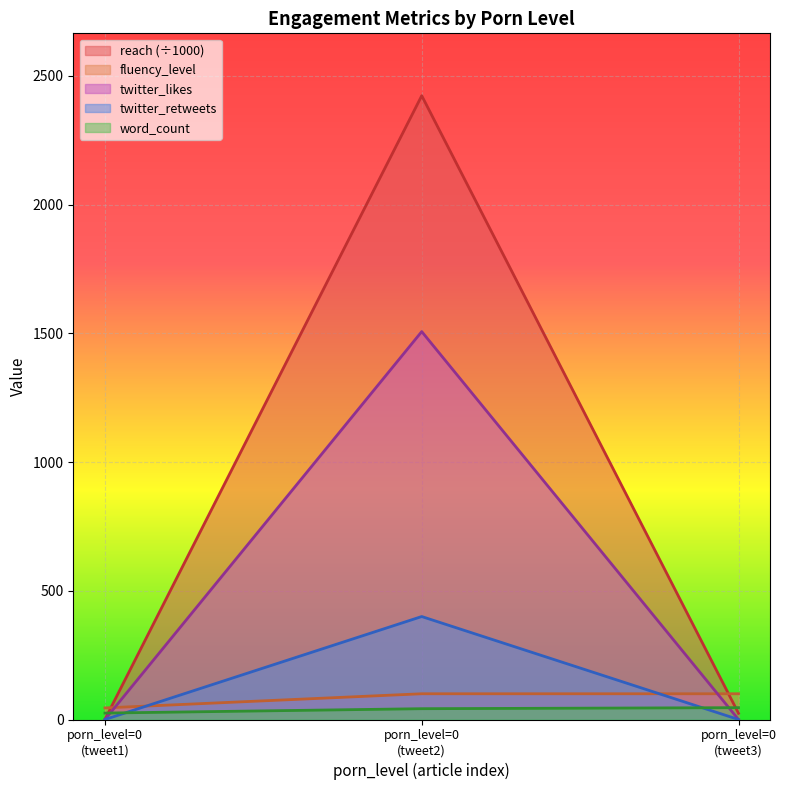

What is the greatest value displayed?

2423.4